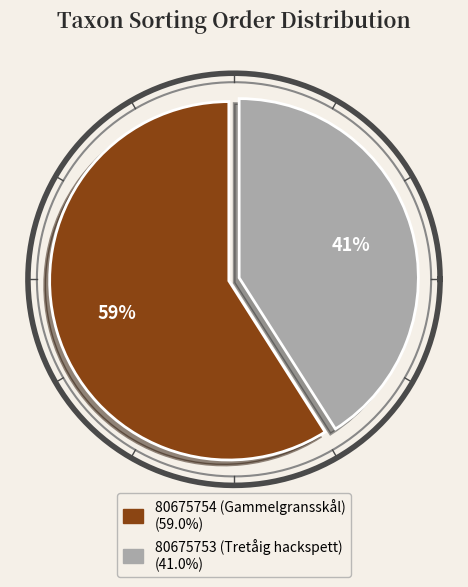

Is it true that 80675753 (Tretåig hackspett) is 50% of the pie?

False